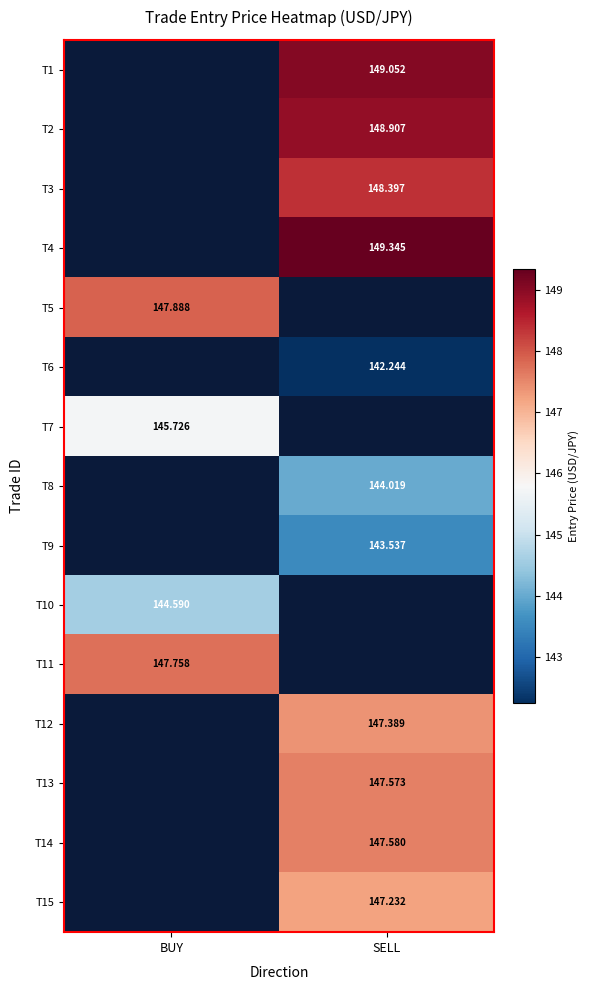

How many values in the T9 series exceed 143?

1